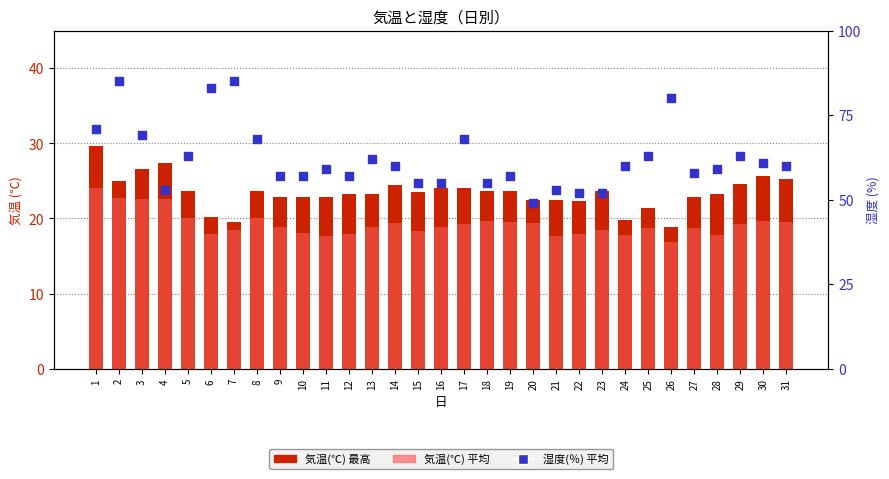

At which category is the sum across all series the highest?

2